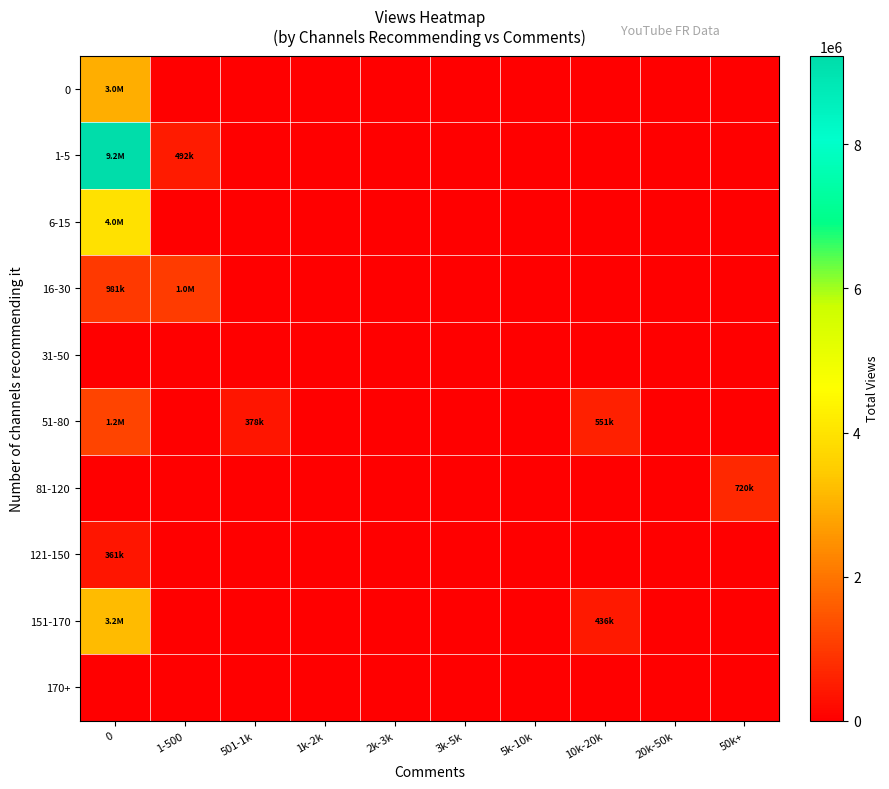

List the series in order of their peak value, lowest first.

31-50, 170+, 121-150, 81-120, 16-30, 51-80, 0, 151-170, 6-15, 1-5